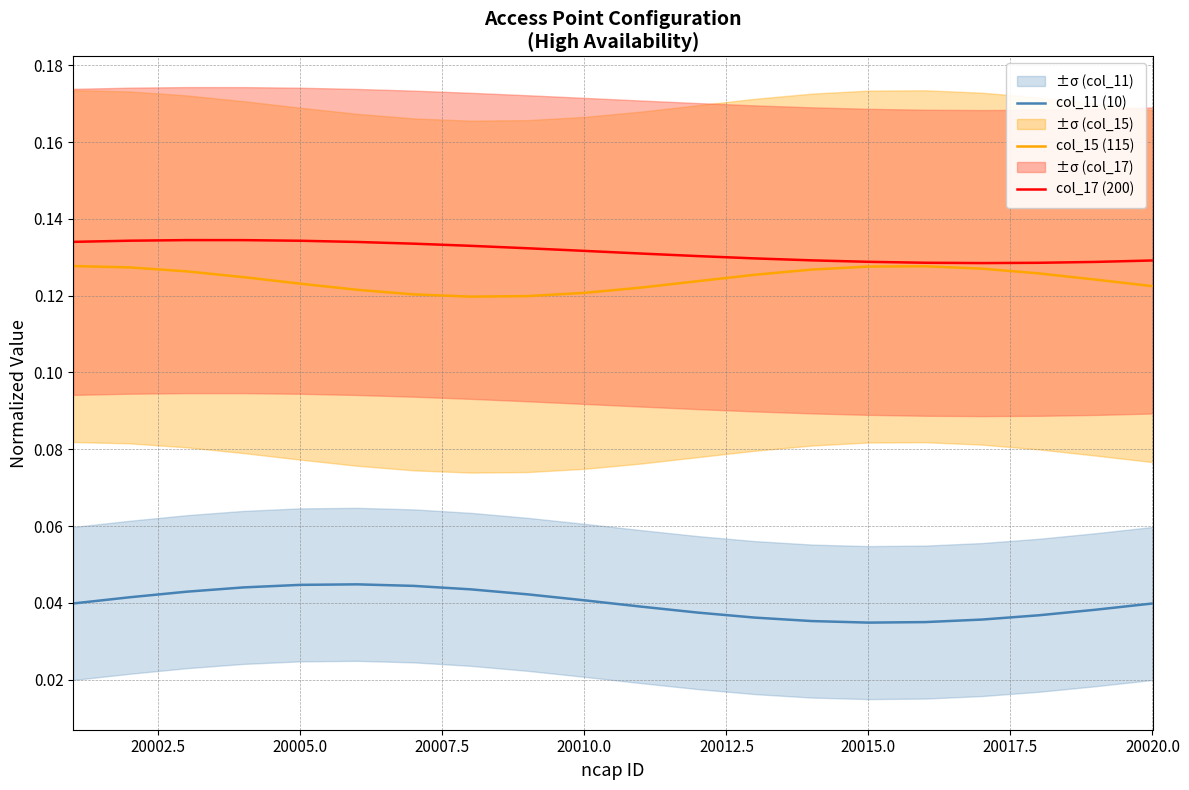

True or false: col_17 (200) and col_11 (10) cross at least once.

False